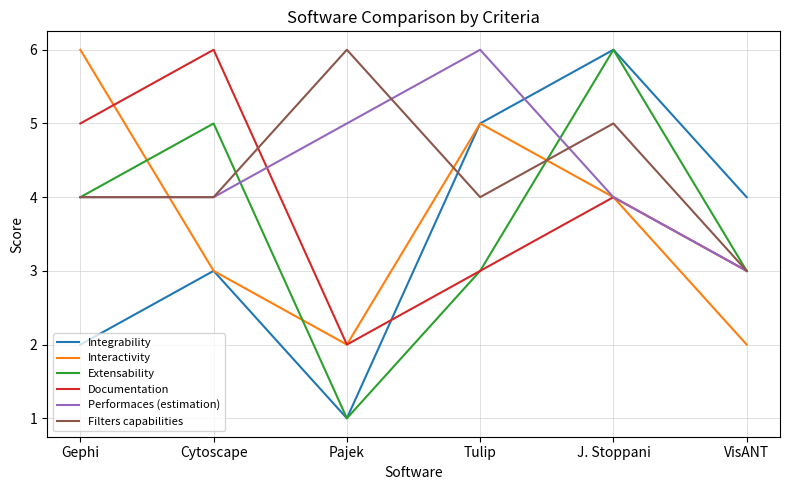

What is the average value of the Integrability series?

4